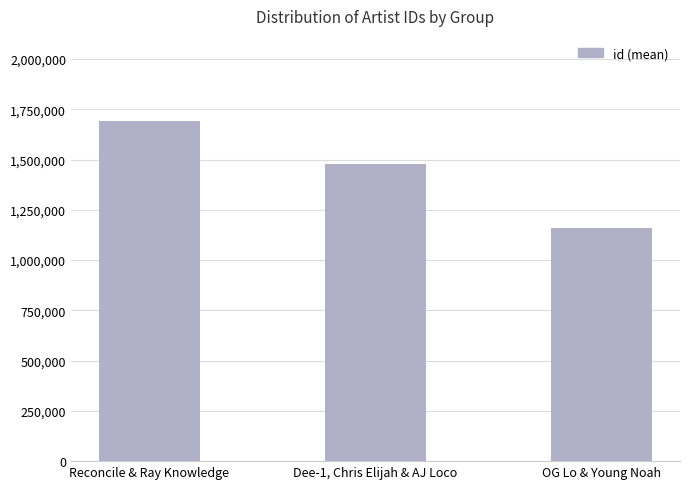

How many data points does each series have?

3